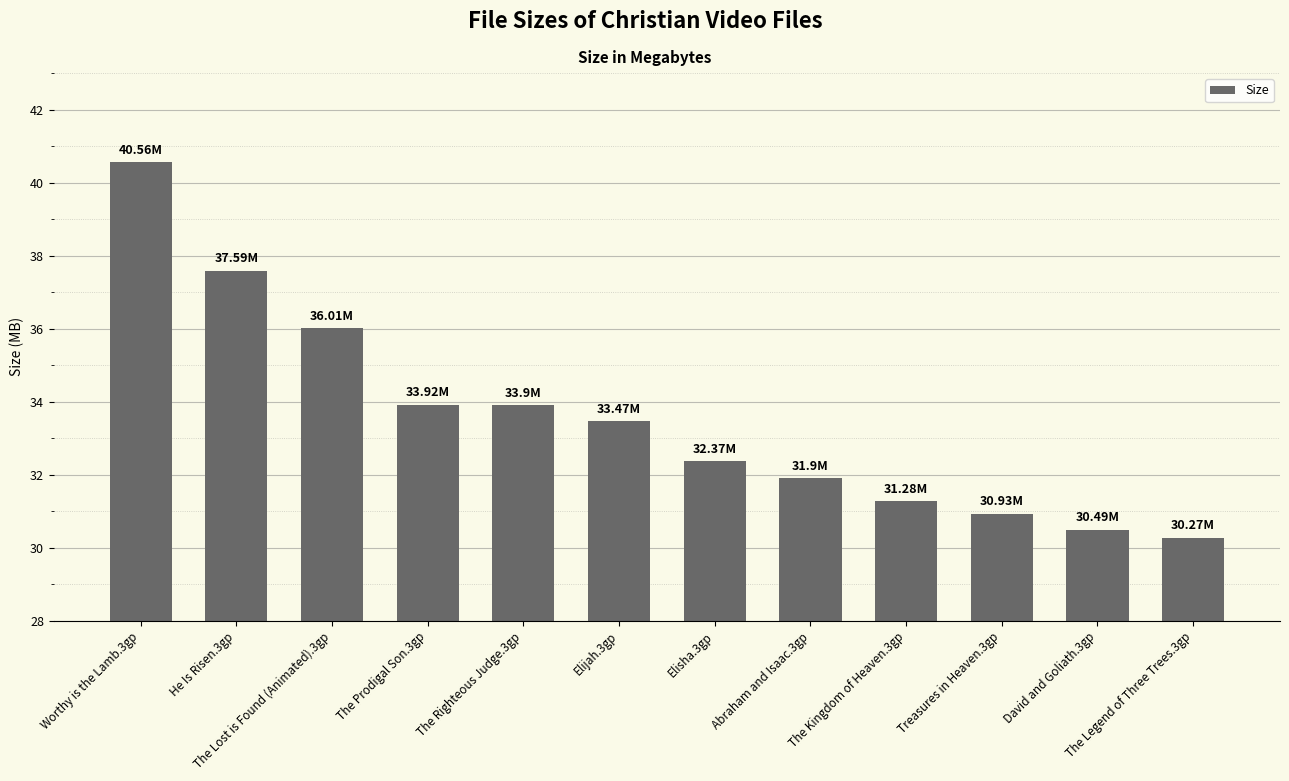

What is the value of the 4th bar from the left?

33.9